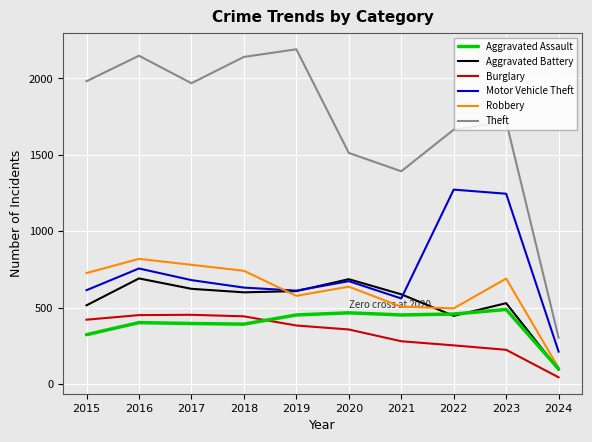

How many times do Robbery and Motor Vehicle Theft cross each other?

1